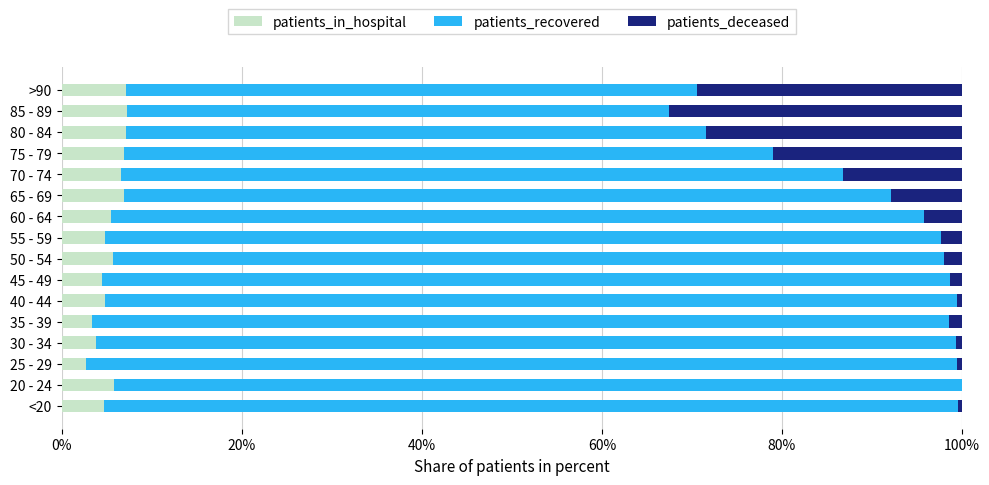

What is the total value across all series at 80 - 84?

100.0